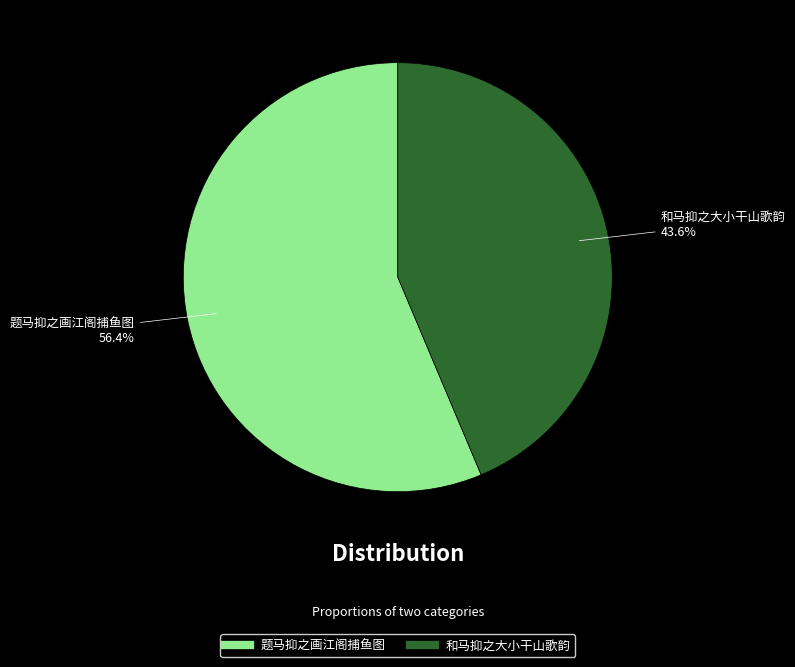

Rank the categories by value from lowest to highest.

和马抑之大小干山歌韵, 题马抑之画江阁捕鱼图